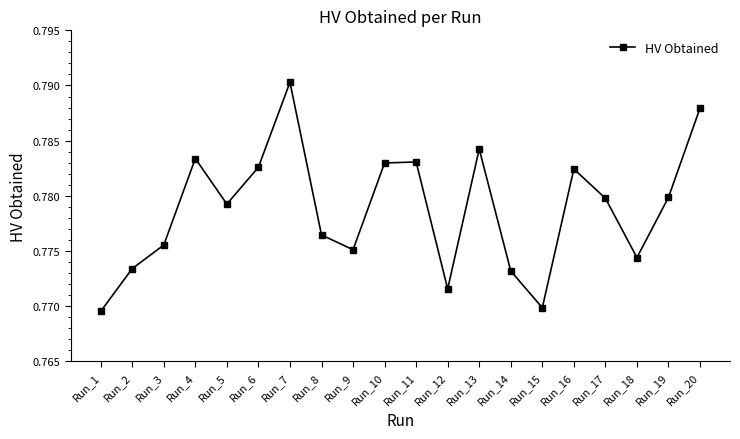

At which category does the chart reach its peak across all series?

Run_7